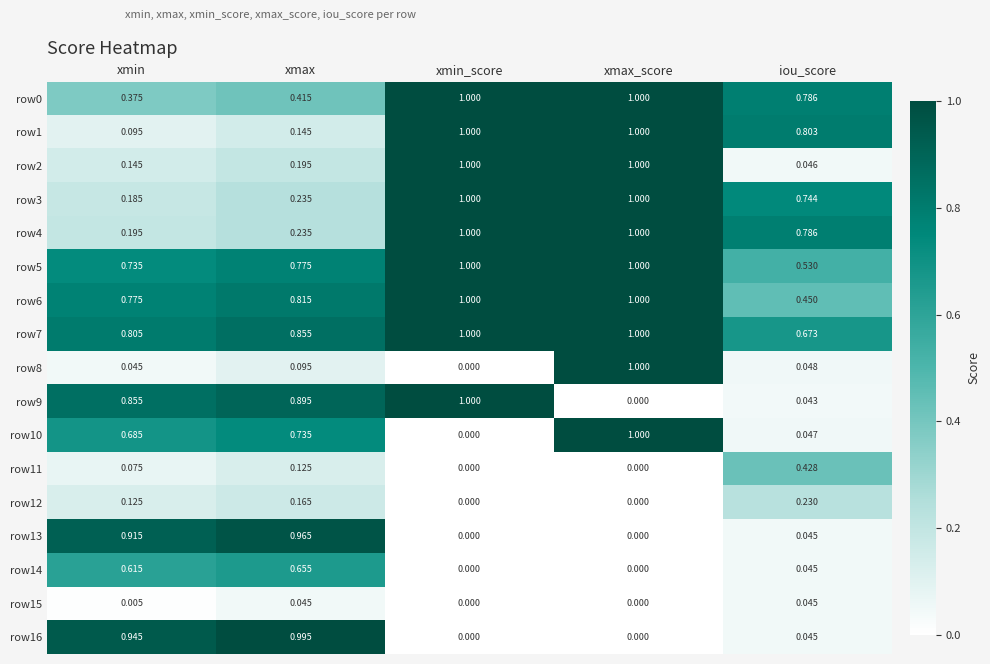

Is the value of row4 at xmin_score greater than the value of row6 at iou_score?

Yes